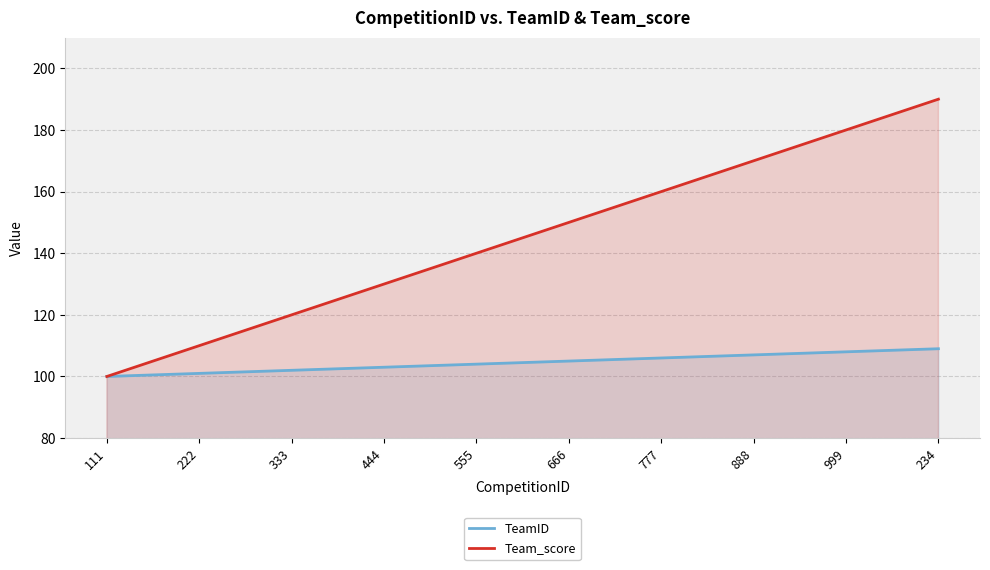

Which category has the highest value in the TeamID series?

234